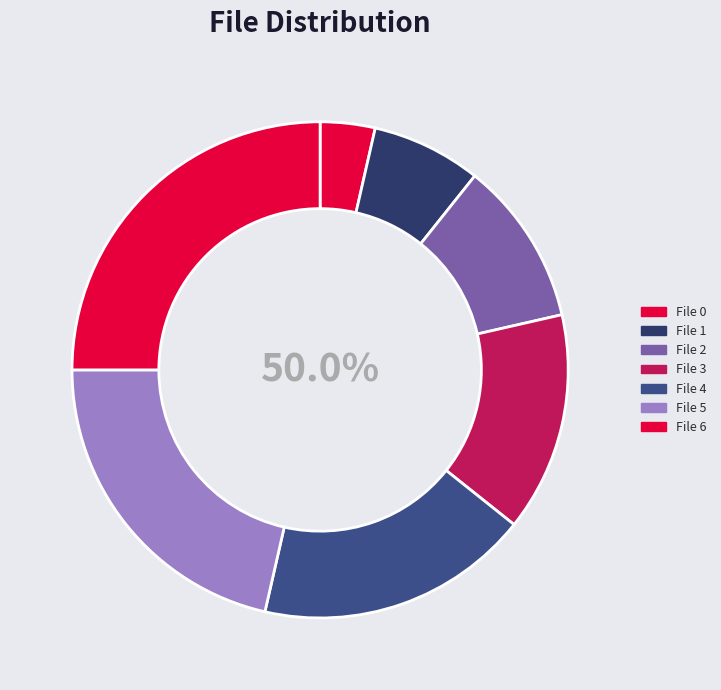

Does d6cbbf32f1f4829c6324219ba82821e3 represent more than half of the total?

No